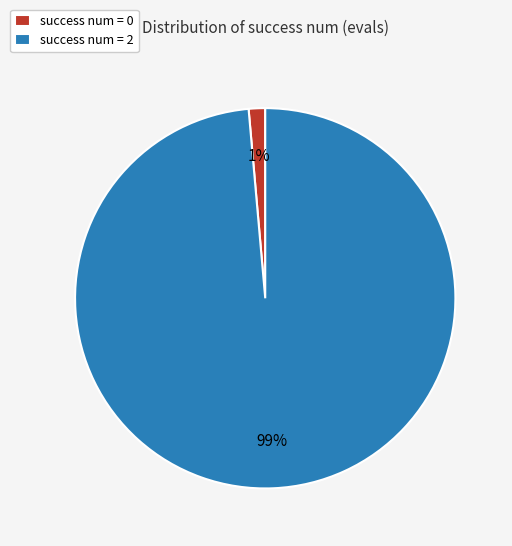

Which has a higher value, success num = 0 or success num = 2?

success num = 2